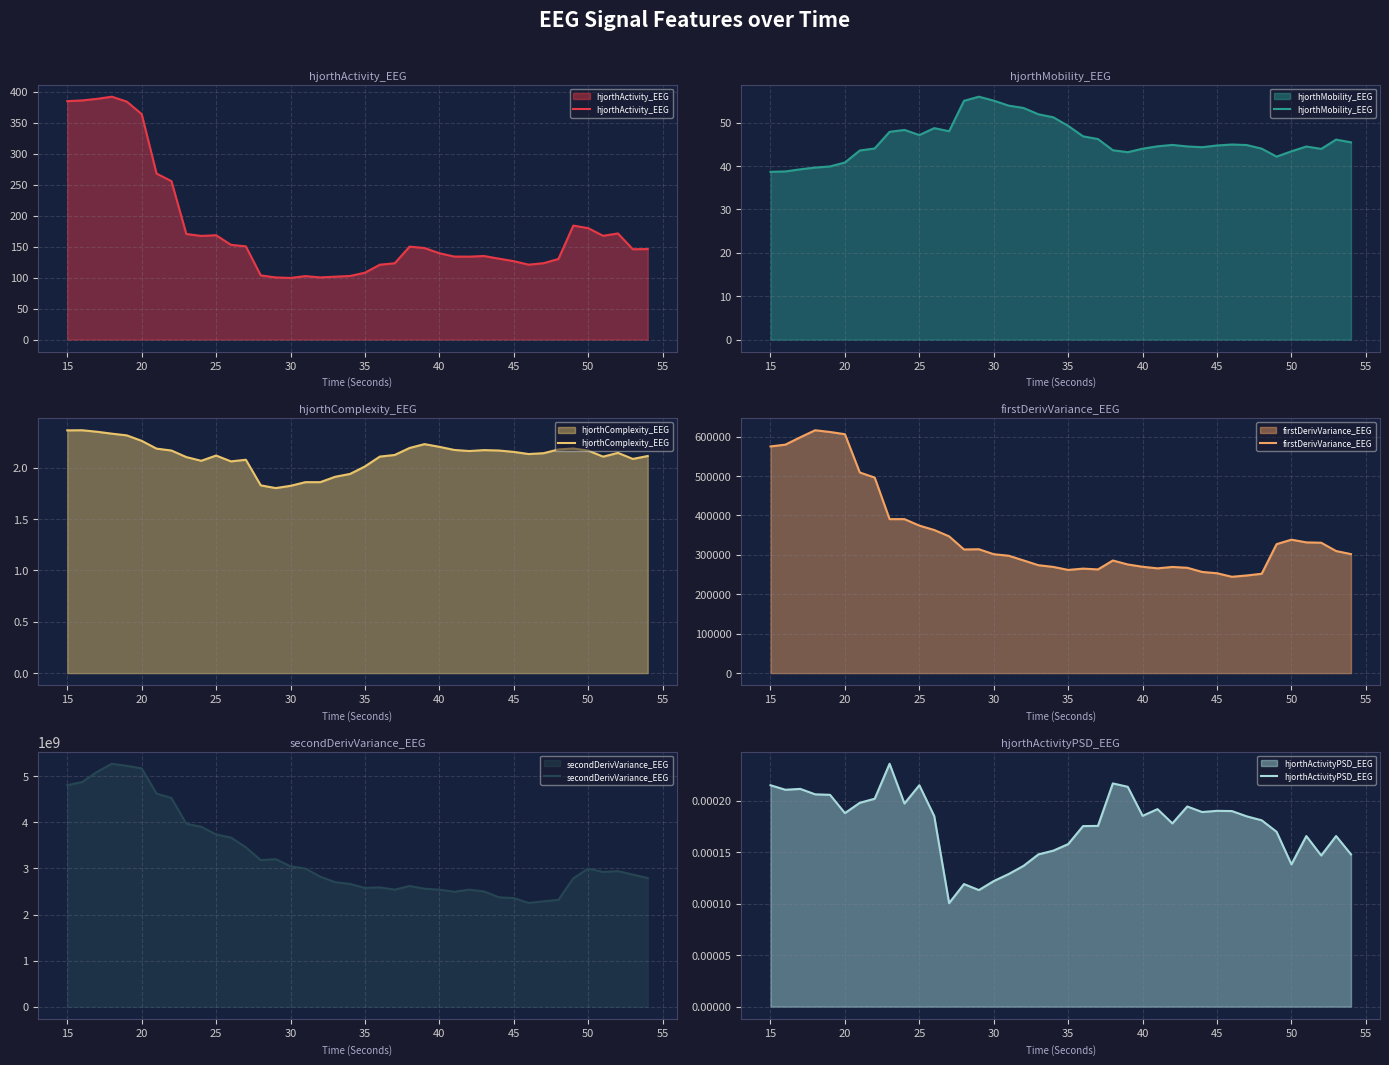

True or false: firstDerivVariance_EEG and hjorthMobility_EEG cross at least once.

False